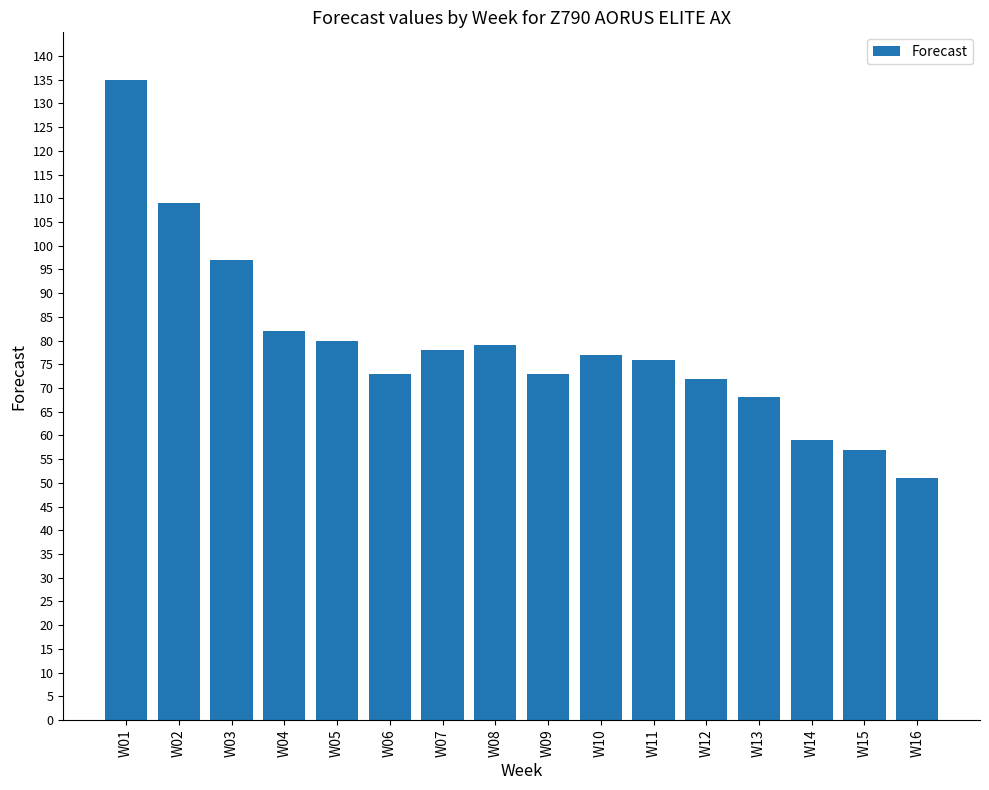

What is the value of the 3rd bar from the left?

97